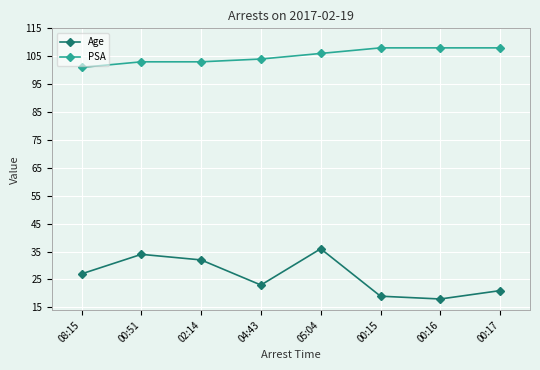

At 08:15, list the series in order from smallest to largest.

Age, PSA